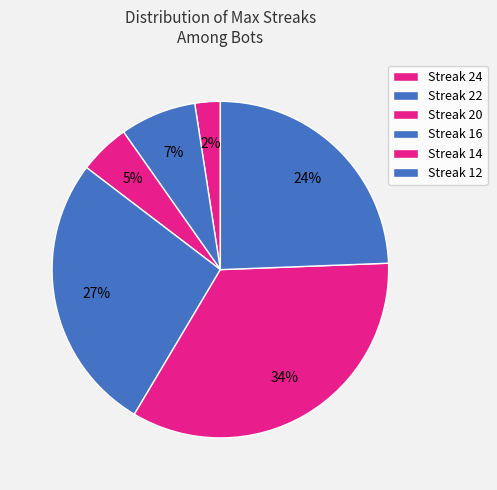

How many slices are in this pie chart?

6